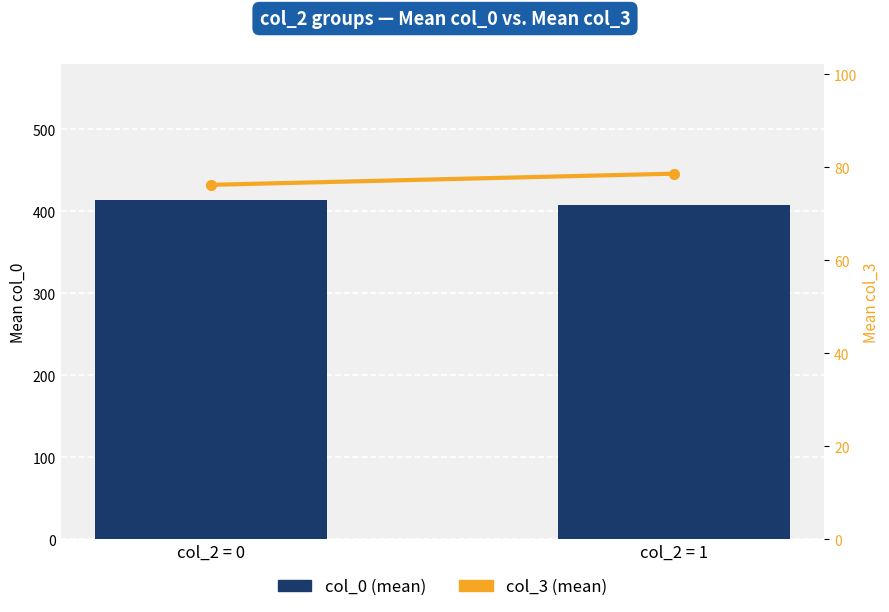

What is the maximum value for col_0 (mean)?

414.2